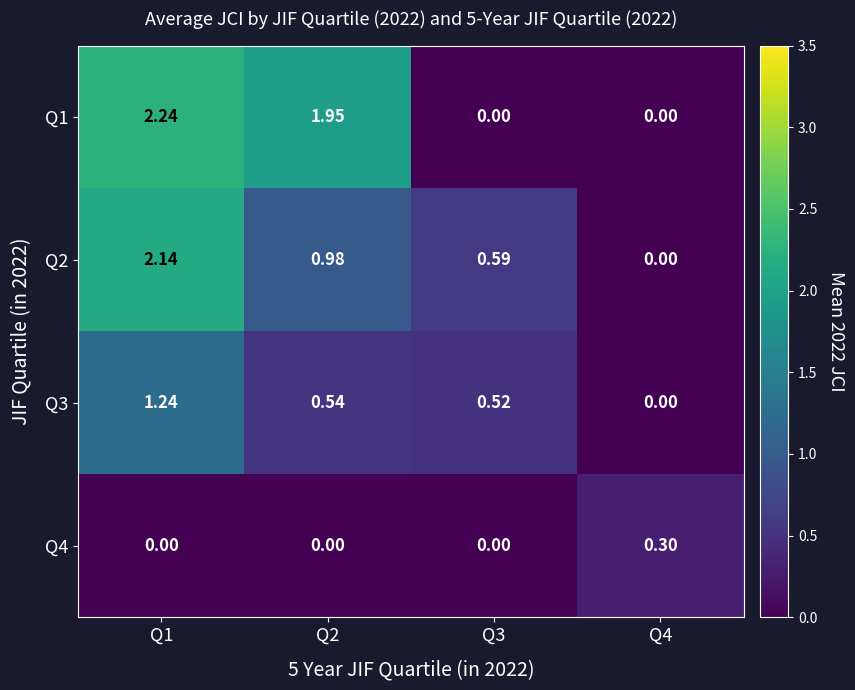

How many distinct data groups are displayed?

4